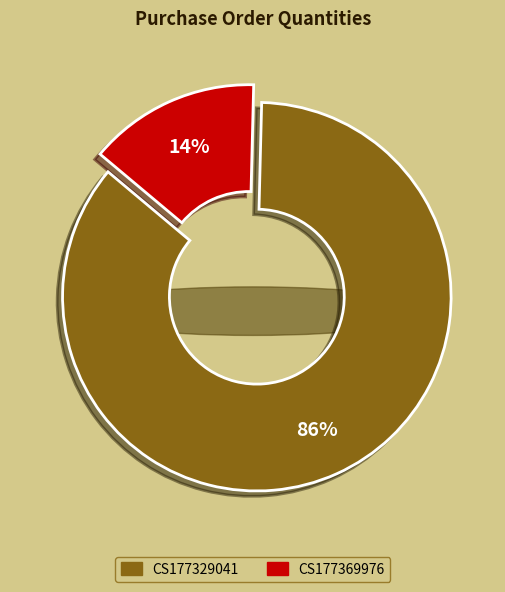

How many segments does this pie chart have?

2